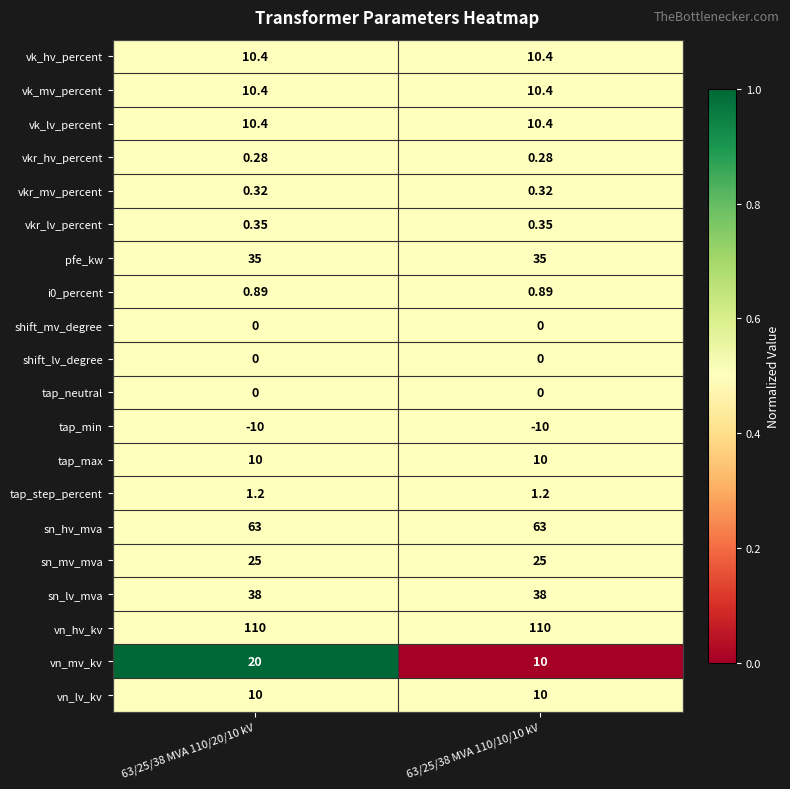

Which series has the widest spread of values?

vn_mv_kv